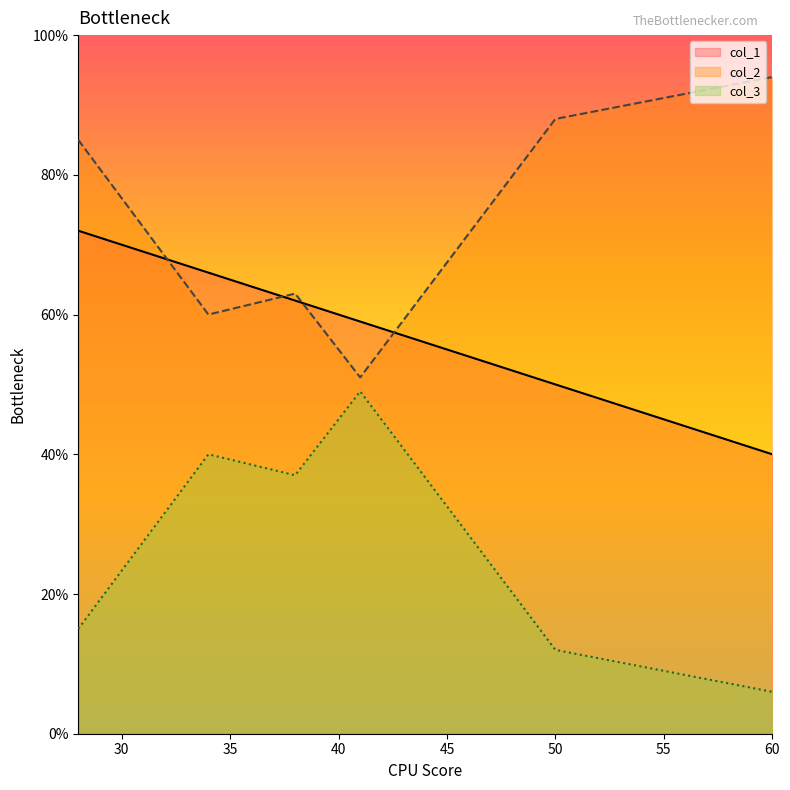

What is the average value of the col_2 series?

74